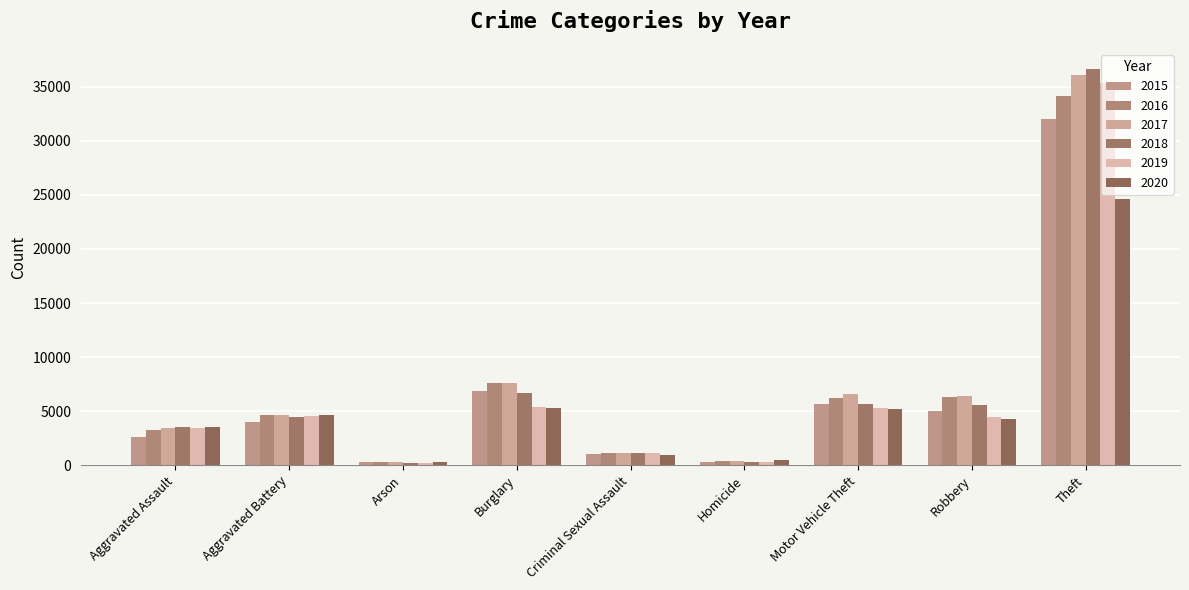

At how many categories does at least one series exceed 33649?

1